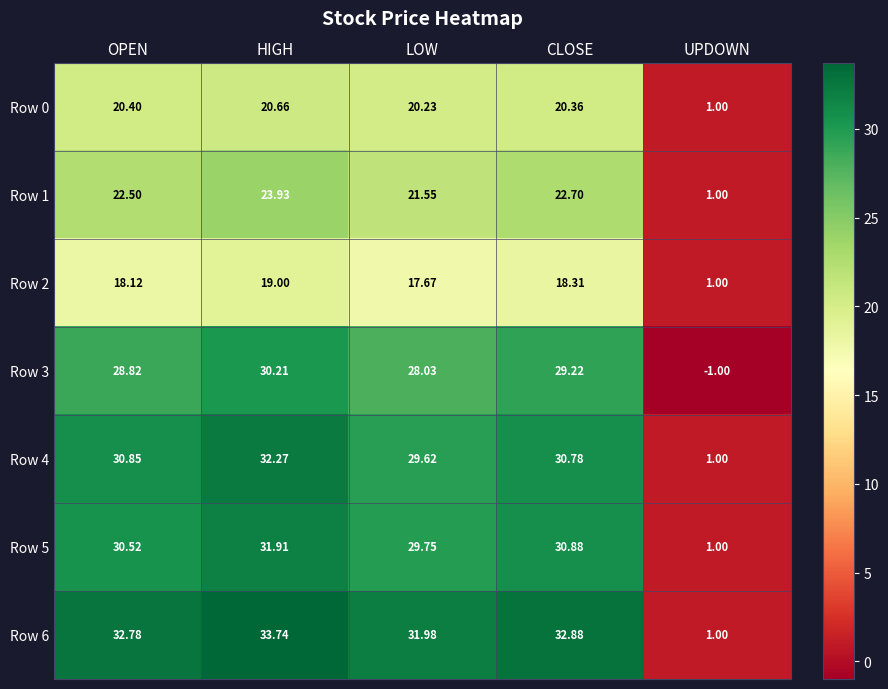

Rank the series by their maximum value, from lowest to highest.

Row 2, Row 0, Row 1, Row 3, Row 5, Row 4, Row 6